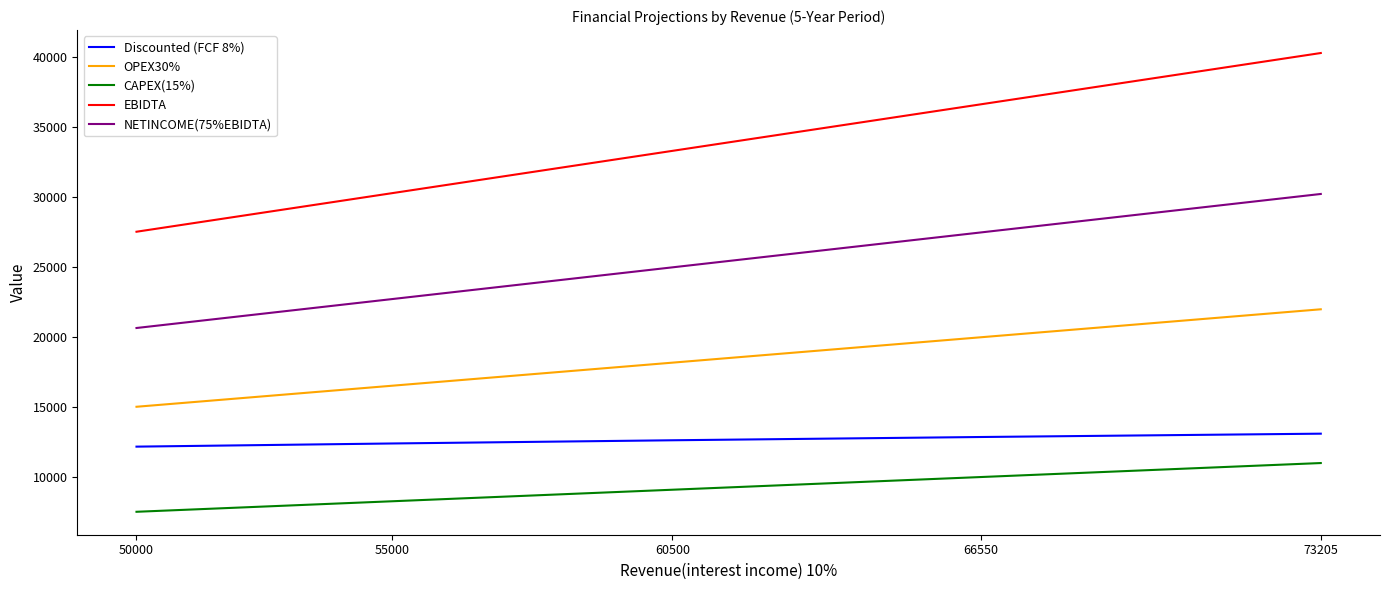

True or false: NETINCOME(75%EBIDTA) has a value of 42762.9 at 66550.

False